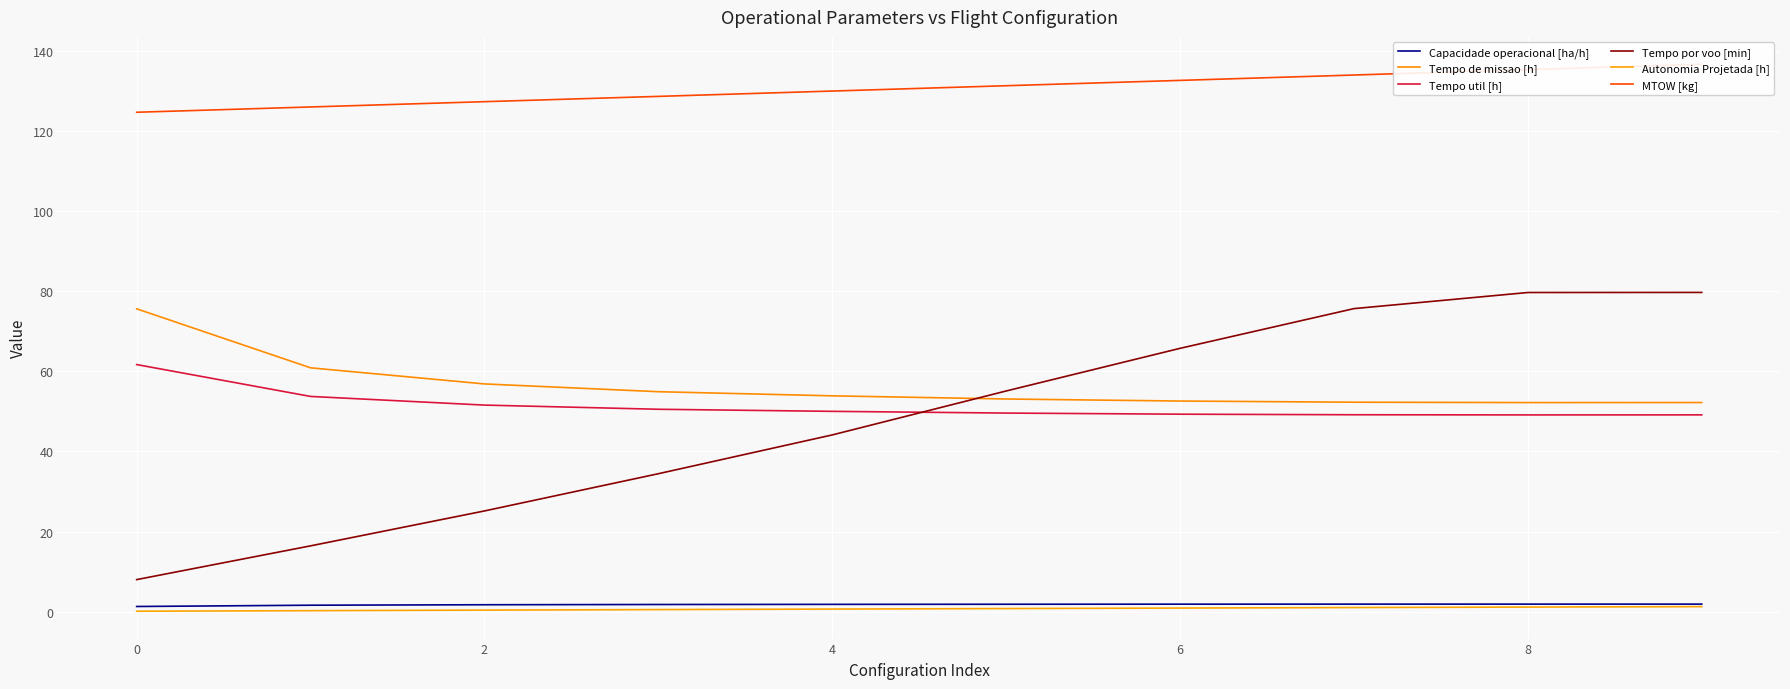

Reading left to right, transcribe all the data shown in this chart.

Capacidade operacional [ha/h]: 1.3	1.6	1.8	1.8	1.9	1.9	1.9	1.9	1.9	1.9
Tempo de missao [h]: 75.6	60.9	56.9	54.9	53.9	53.1	52.6	52.3	52.2	52.2
Tempo util [h]: 61.7	53.7	51.6	50.5	50.0	49.6	49.3	49.2	49.1	49.1
Tempo por voo [min]: 8.0	16.4	25.2	34.5	44.1	55.1	65.7	75.6	79.7	79.7
Autonomia Projetada [h]: 0.1	0.3	0.4	0.6	0.7	0.8	0.9	1.1	1.2	1.3
MTOW [kg]: 124.6	126.0	127.3	128.6	129.9	131.2	132.6	133.9	135.3	136.6